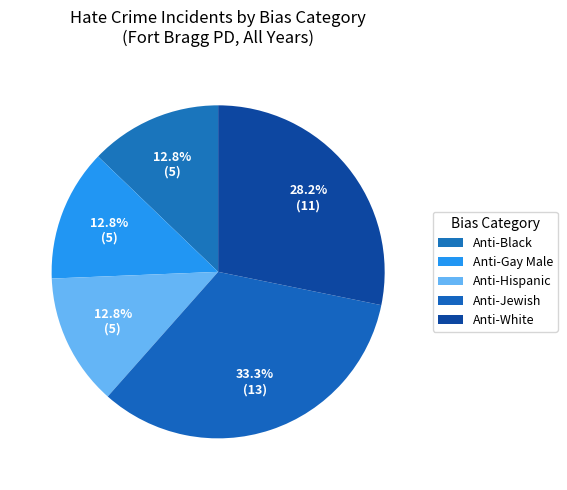

How many slices are in this pie chart?

5